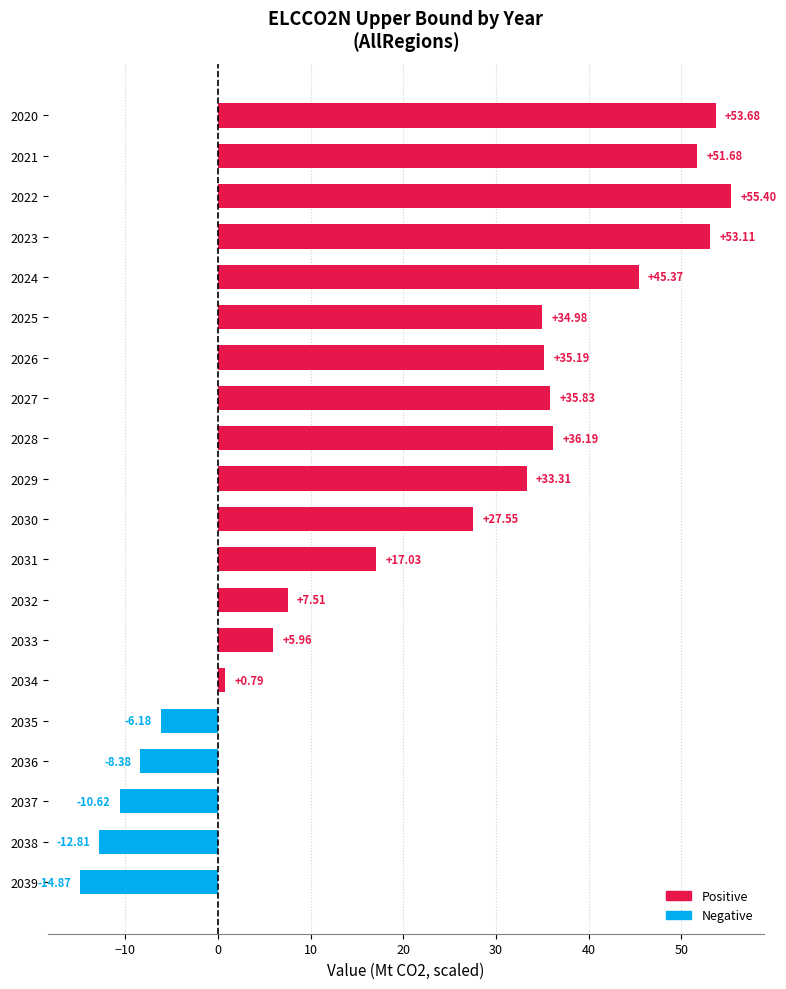

What is the smallest value displayed?

-14.9